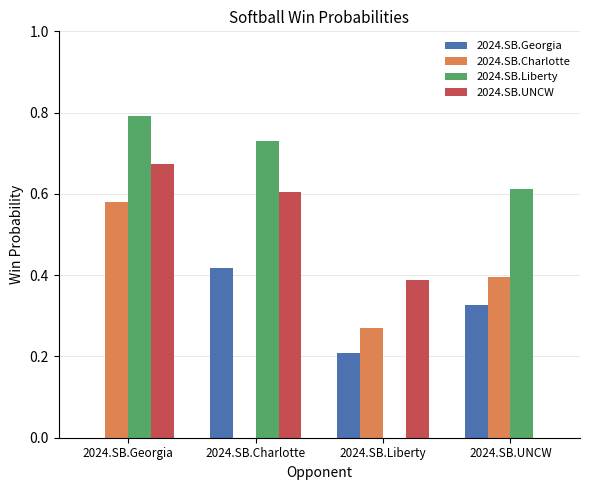

What is the total value across all series at 2024.SB.Georgia?

2.0